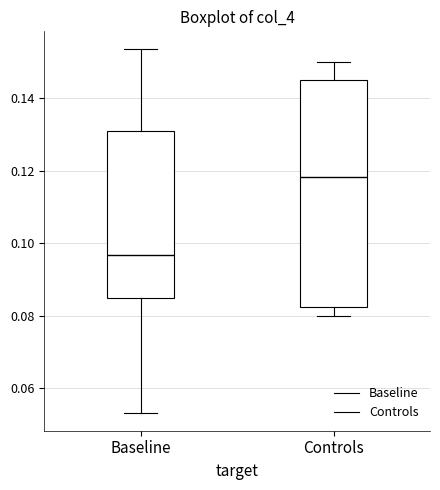

Reading left to right, read every box against the y-axis: the position of its median line, the range the box covers, and the ends of its whiskers. The values are not printed on the chart, so give them approximately, as read against the axis.

Baseline: median 0.096, box 0.084 to 0.130, whiskers 0.054 to 0.154
Controls: median 0.118, box 0.082 to 0.144, whiskers 0.080 to 0.150